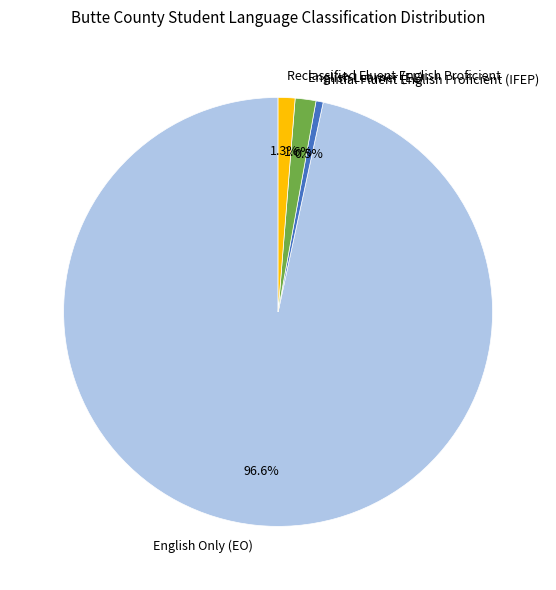

How many slices are in this pie chart?

4